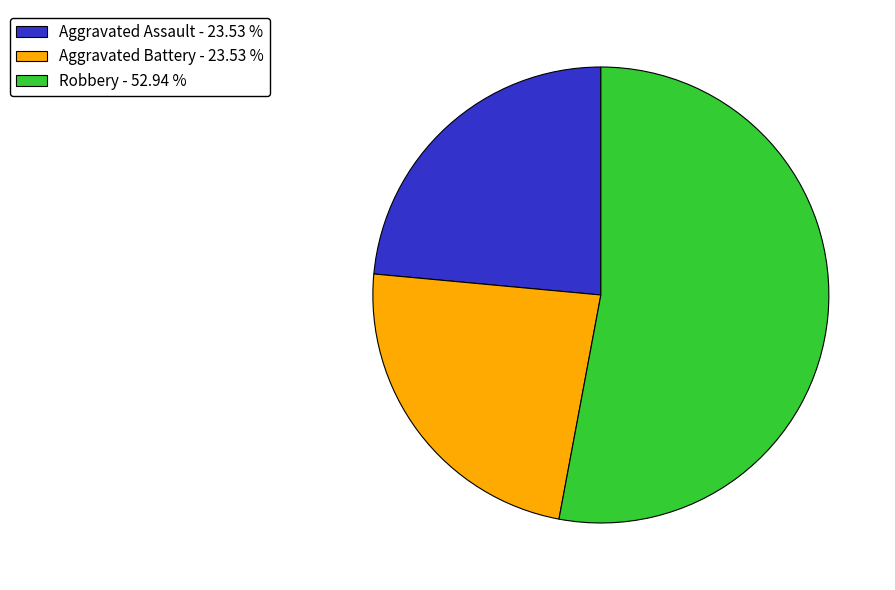

How many segments does this pie chart have?

3